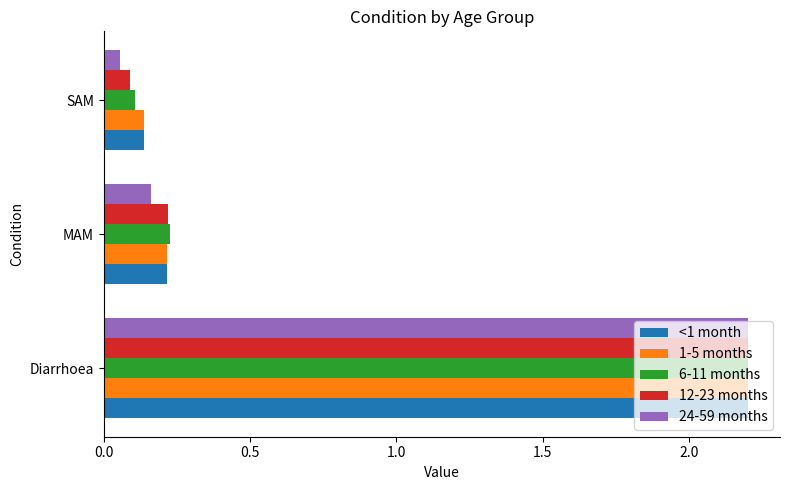

List the labels in order of 6-11 months value, largest first.

Diarrhoea, MAM, SAM